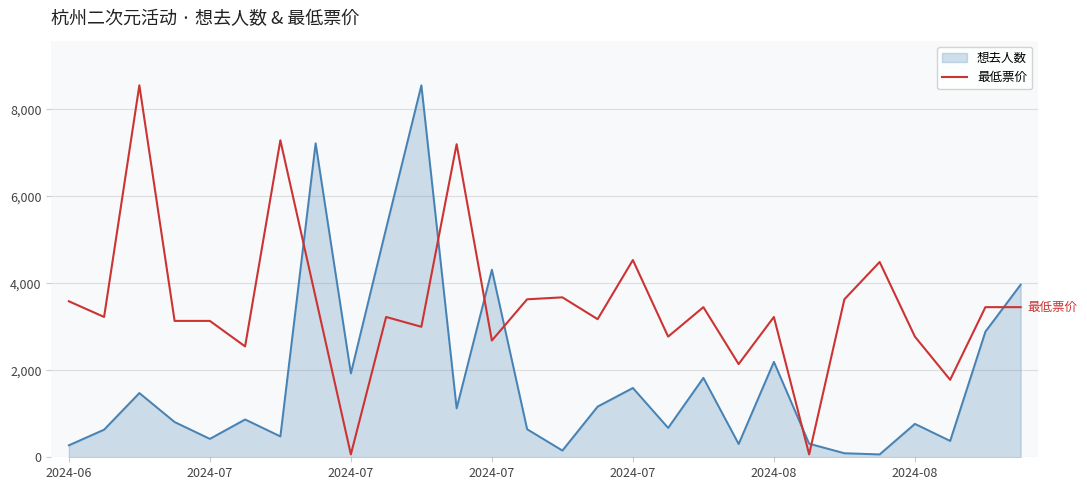

What is the difference between the maximum and minimum values in the 最低票价 series?

8482.0